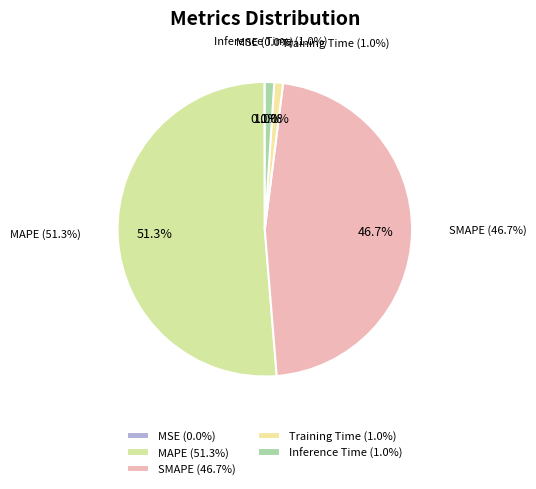

Rank the categories by value from highest to lowest.

MAPE, SMAPE, Inference Time, Training Time, MSE